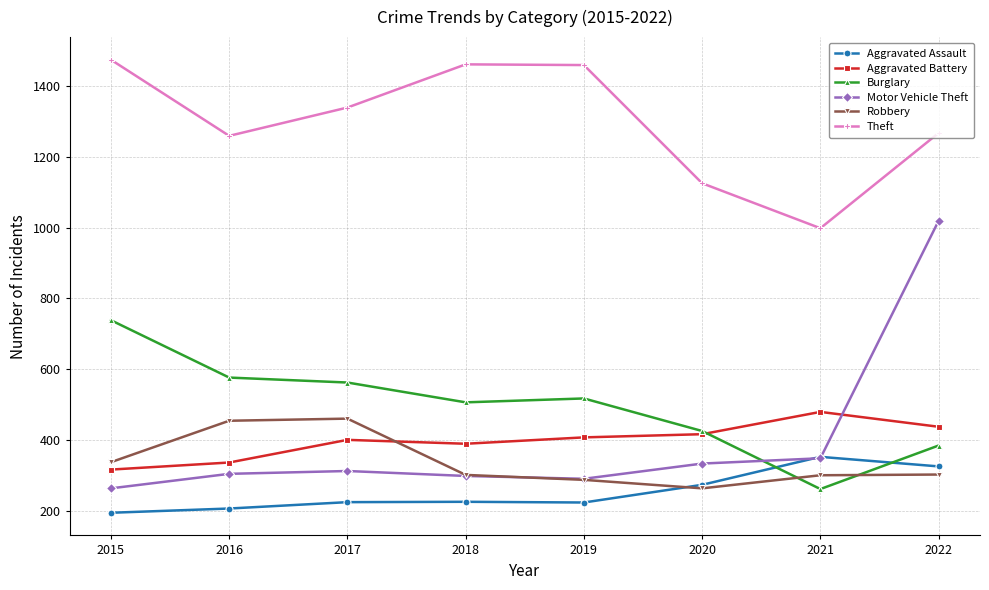

What is the average value of the Burglary series?

496